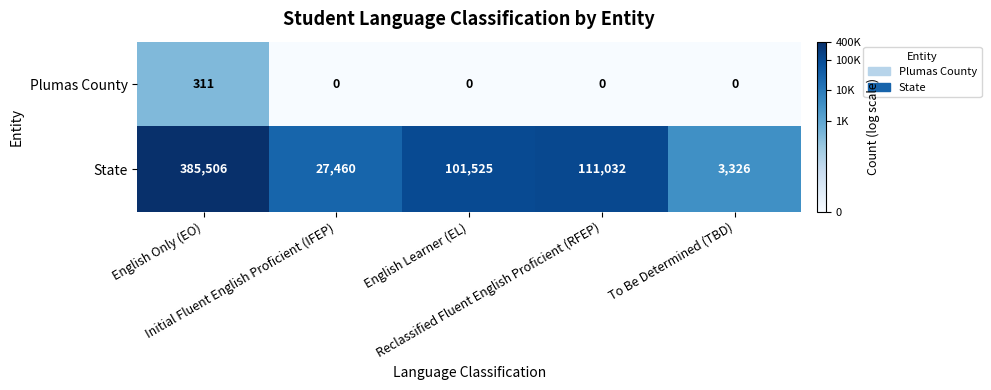

Count the number of categories in the chart.

5